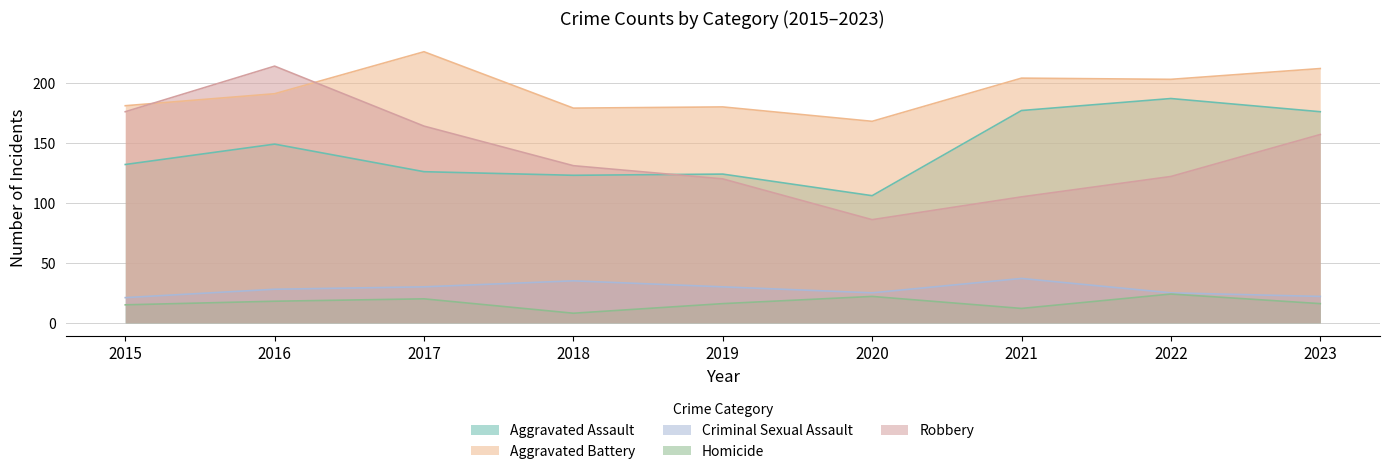

What is the total value across all series at 2021?

535